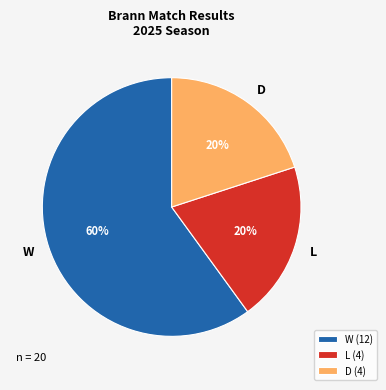

Is it true that W is 60% of the pie?

True